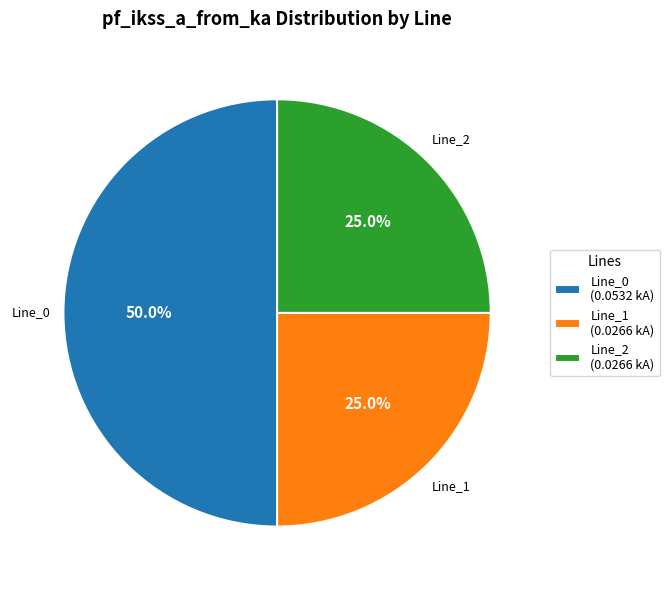

Do Line_2 (0.0266 kA) and Line_0 (0.0532 kA) together represent more than half of the pie?

Yes